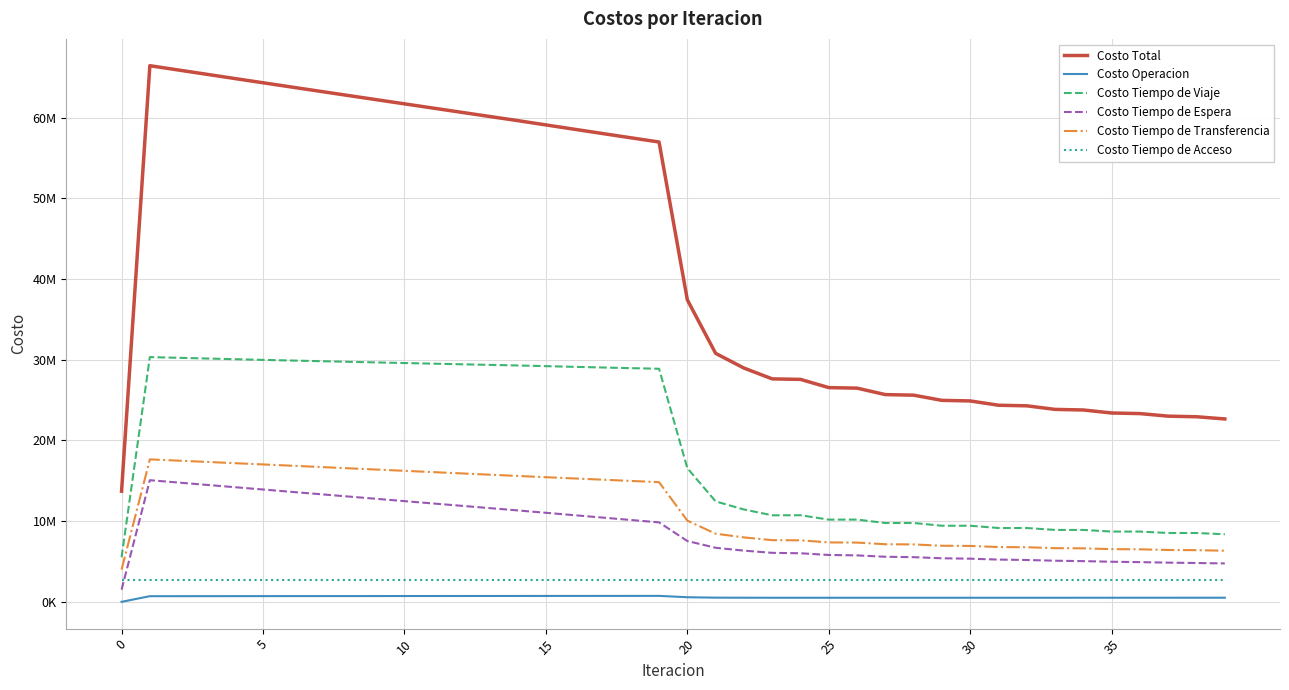

What are all the series names shown in the legend?

Costo Total, Costo Operacion, Costo Tiempo de Viaje, Costo Tiempo de Espera, Costo Tiempo de Transferencia, Costo Tiempo de Acceso